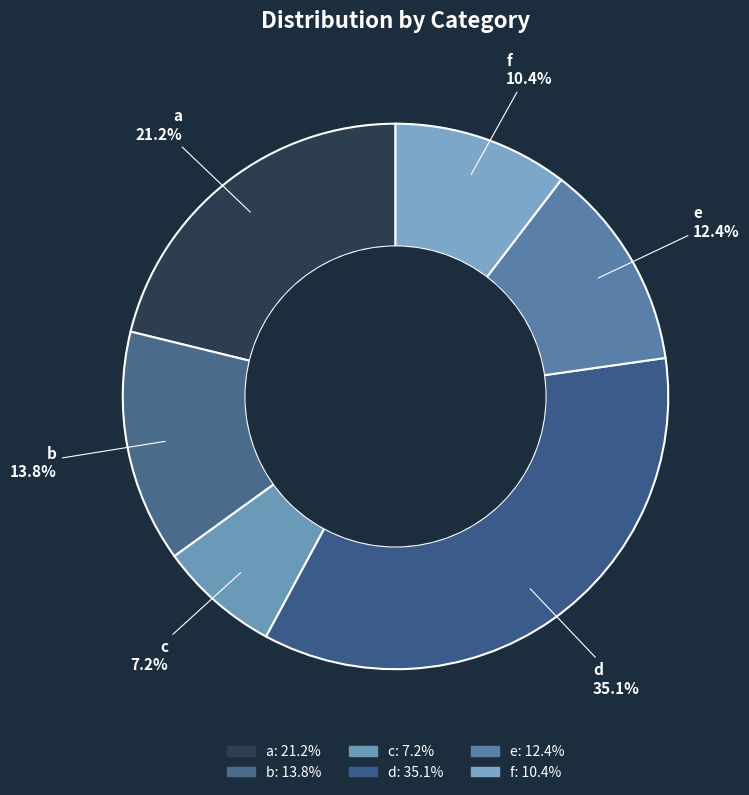

Rank the categories by value from lowest to highest.

c, f, e, b, a, d